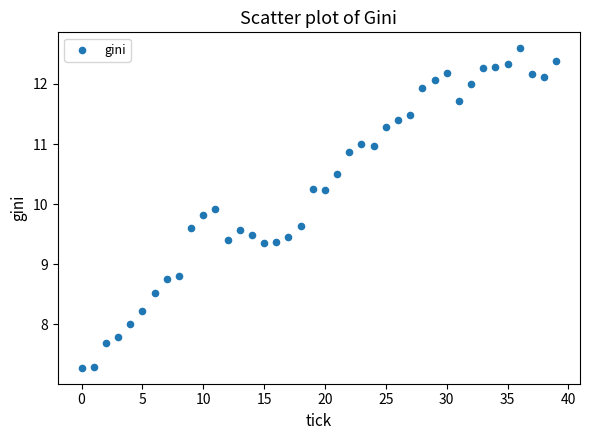

What is the range of Y values (max minus min)?

5.3